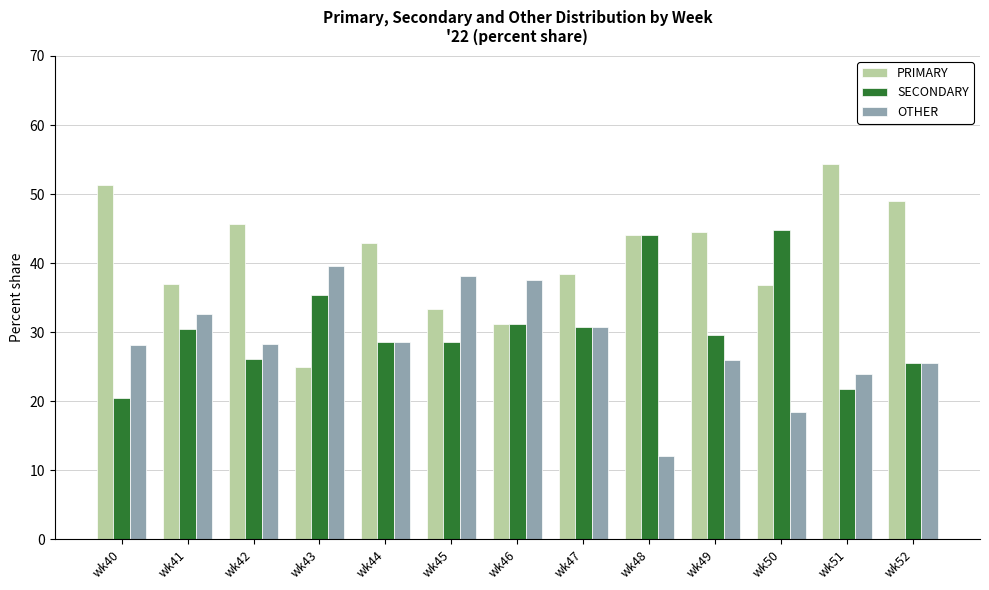

The SECONDARY series shows 6.0 at wk44. True or false?

False